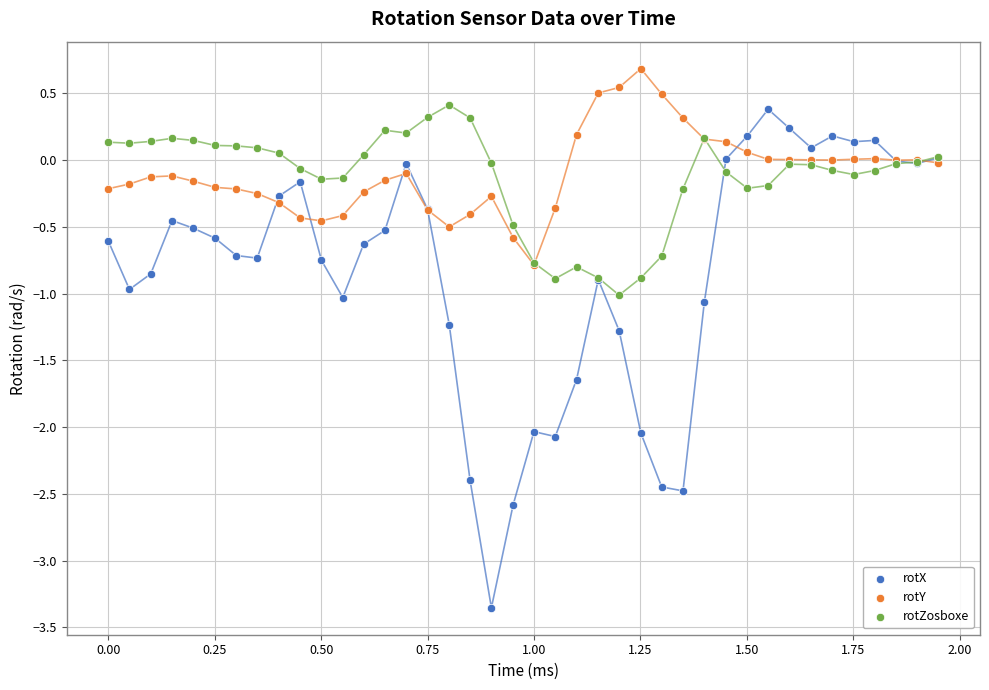

Which series reaches the minimum Y coordinate?

rotX